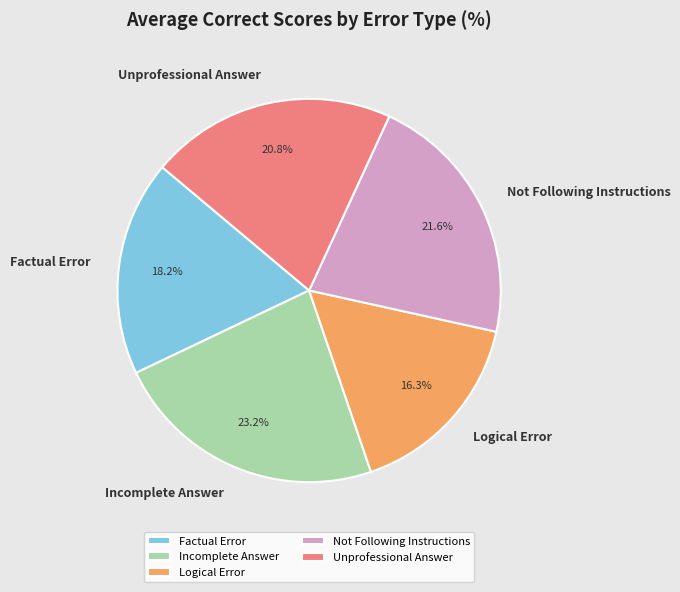

Rank the categories by value from highest to lowest.

Incomplete Answer, Not Following Instructions, Unprofessional Answer, Factual Error, Logical Error